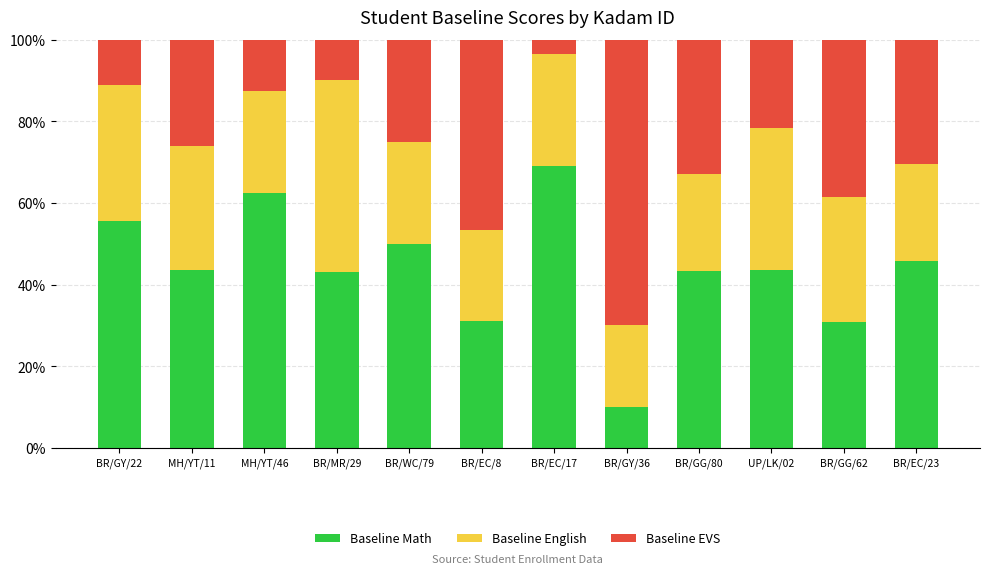

The value of Baseline Math at BR/GY/36 is 13.4. True or false?

False